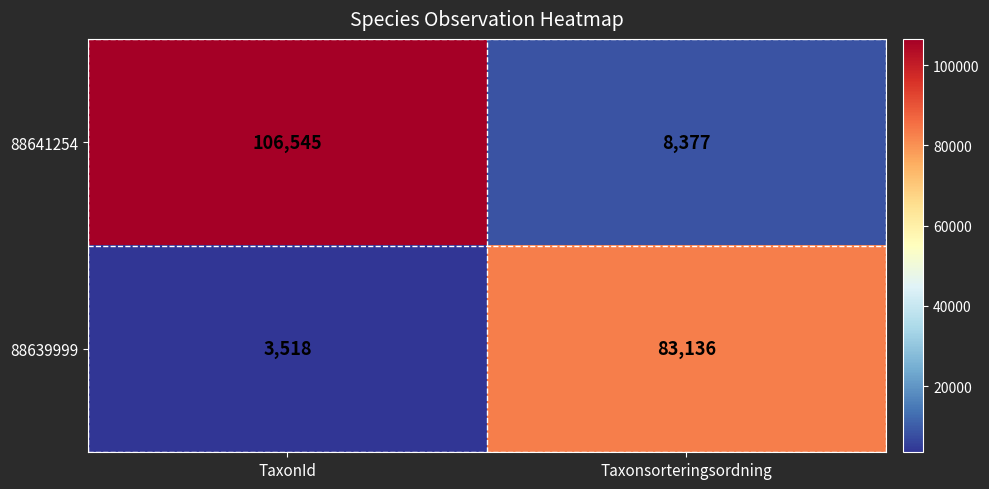

Which category has the lowest value in the 88639999 series?

TaxonId